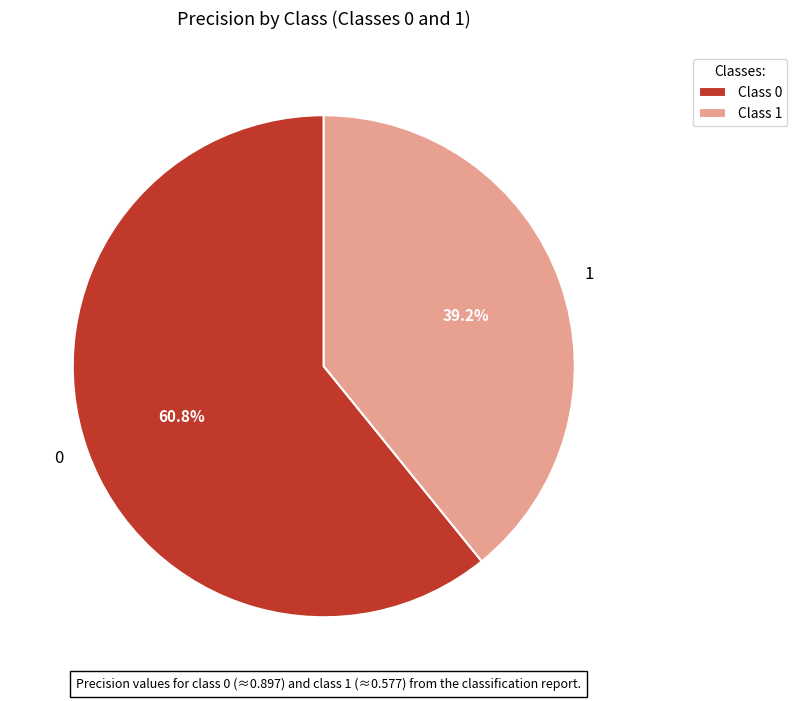

What portion of the pie excludes 1?

60.8%